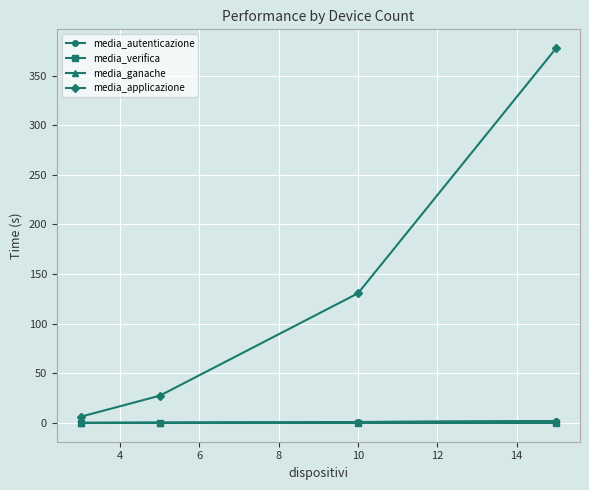

Which series has the widest spread of values?

media_applicazione